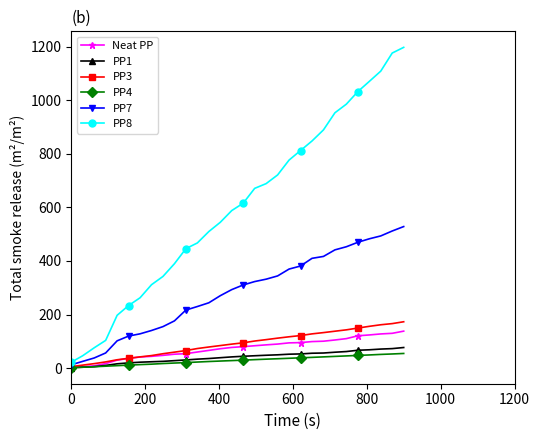

What is the value of the PP8 point at the 22nd from the left?

847.6